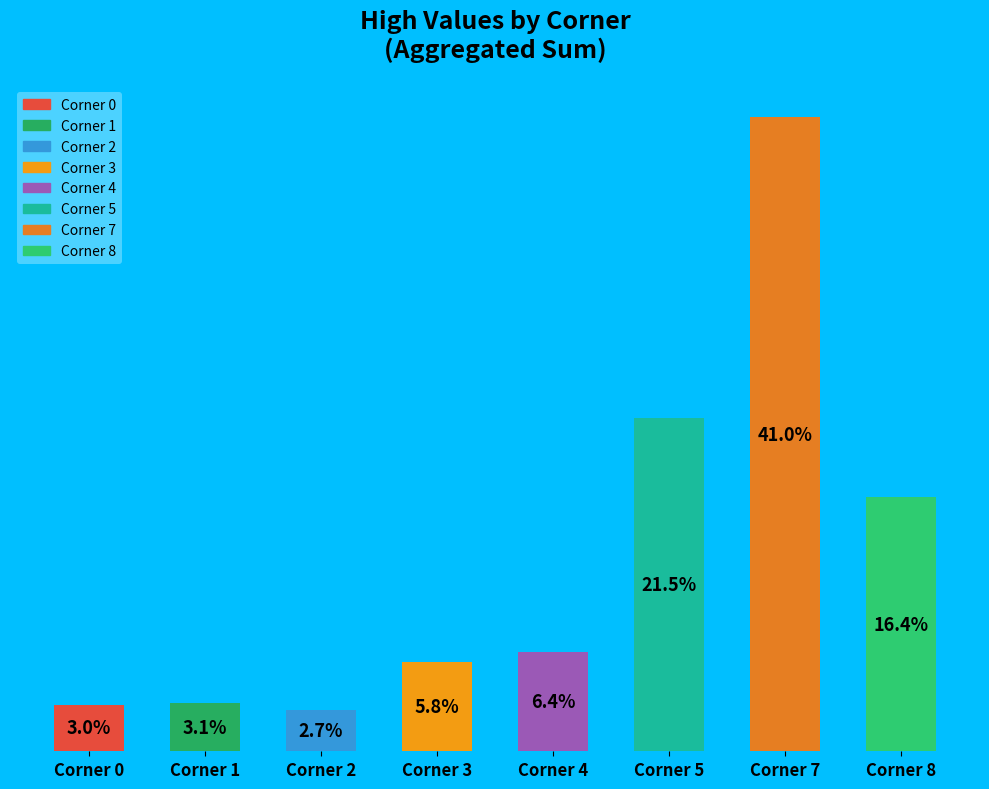

Which category has the highest value across all series?

Corner 7